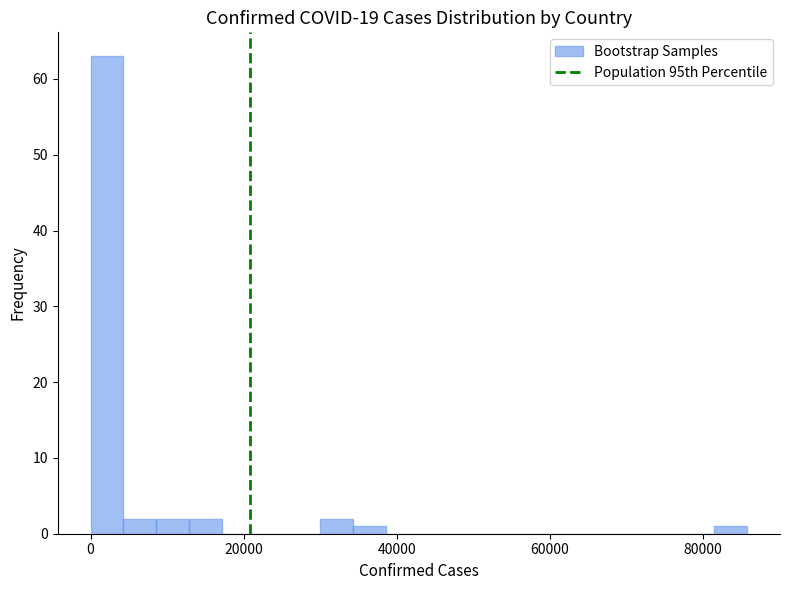

Read against the x-axis, roughly where is the centre of the tallest bar?

2000